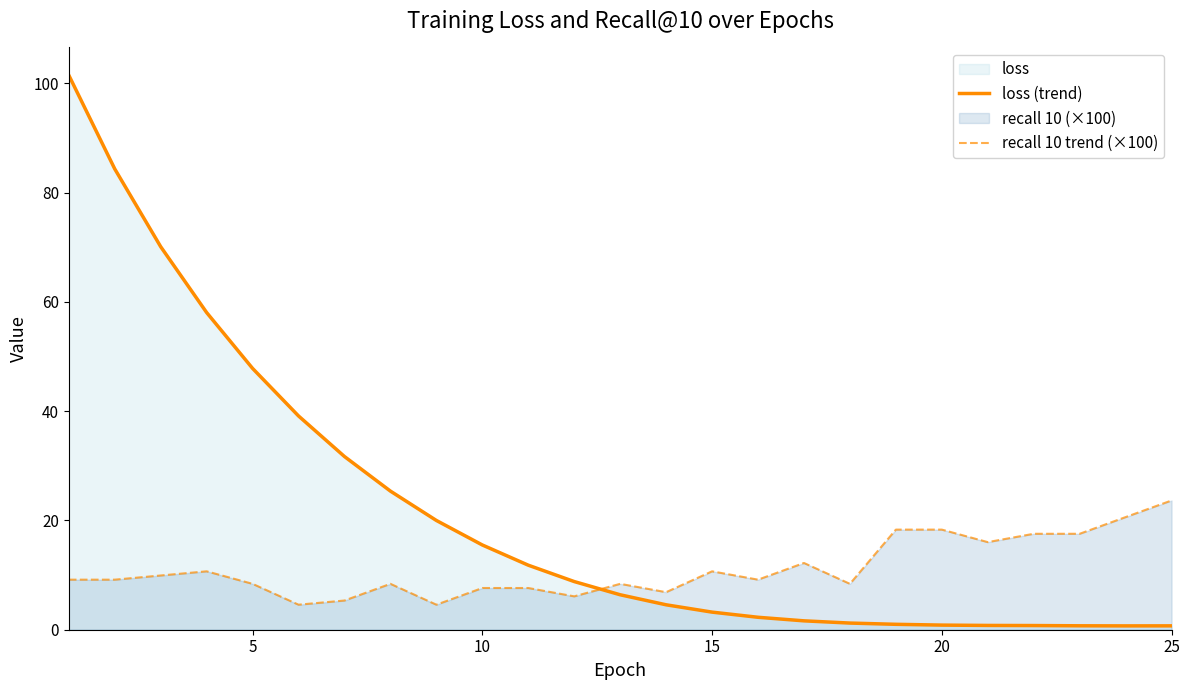

Count the number of data series in this chart.

2